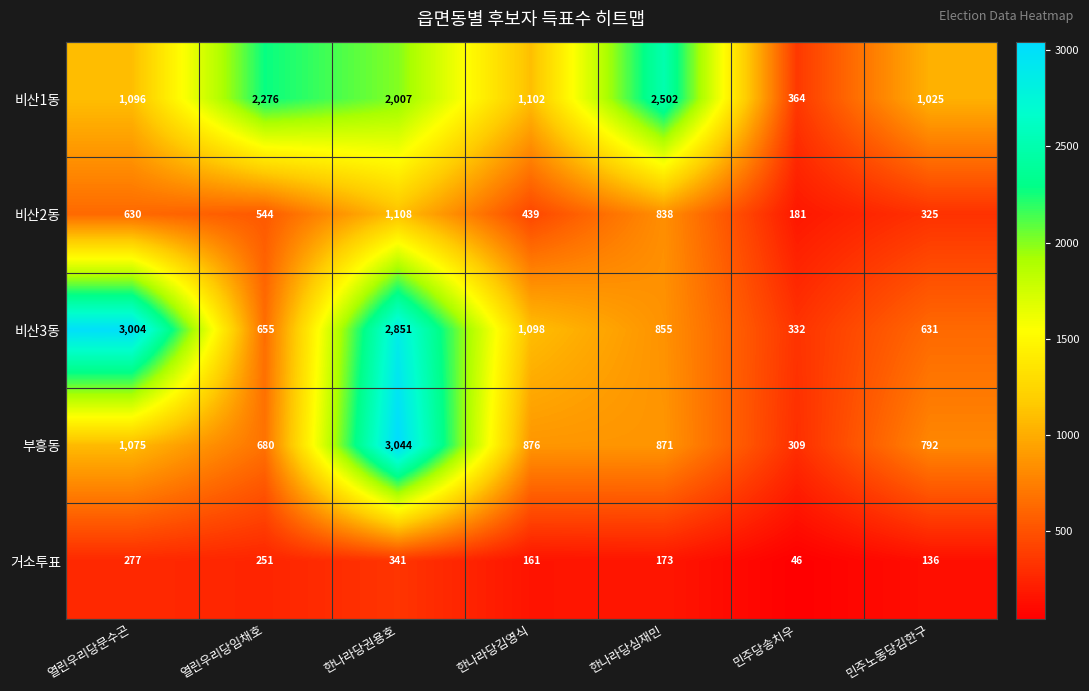

How many series are shown in this chart?

5